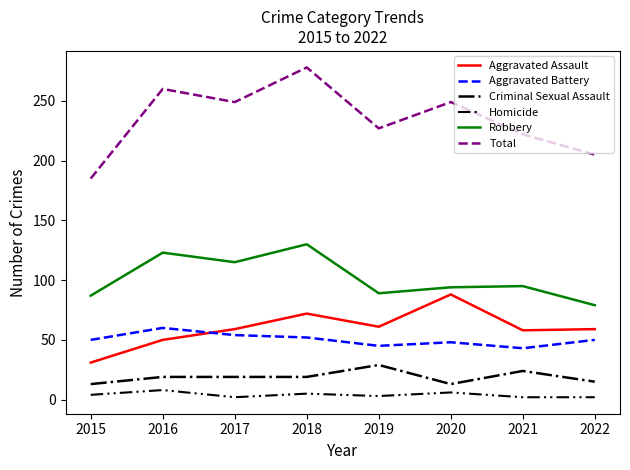

Rank the series at 2022 from lowest to highest value.

Homicide, Criminal Sexual Assault, Aggravated Battery, Aggravated Assault, Robbery, Total